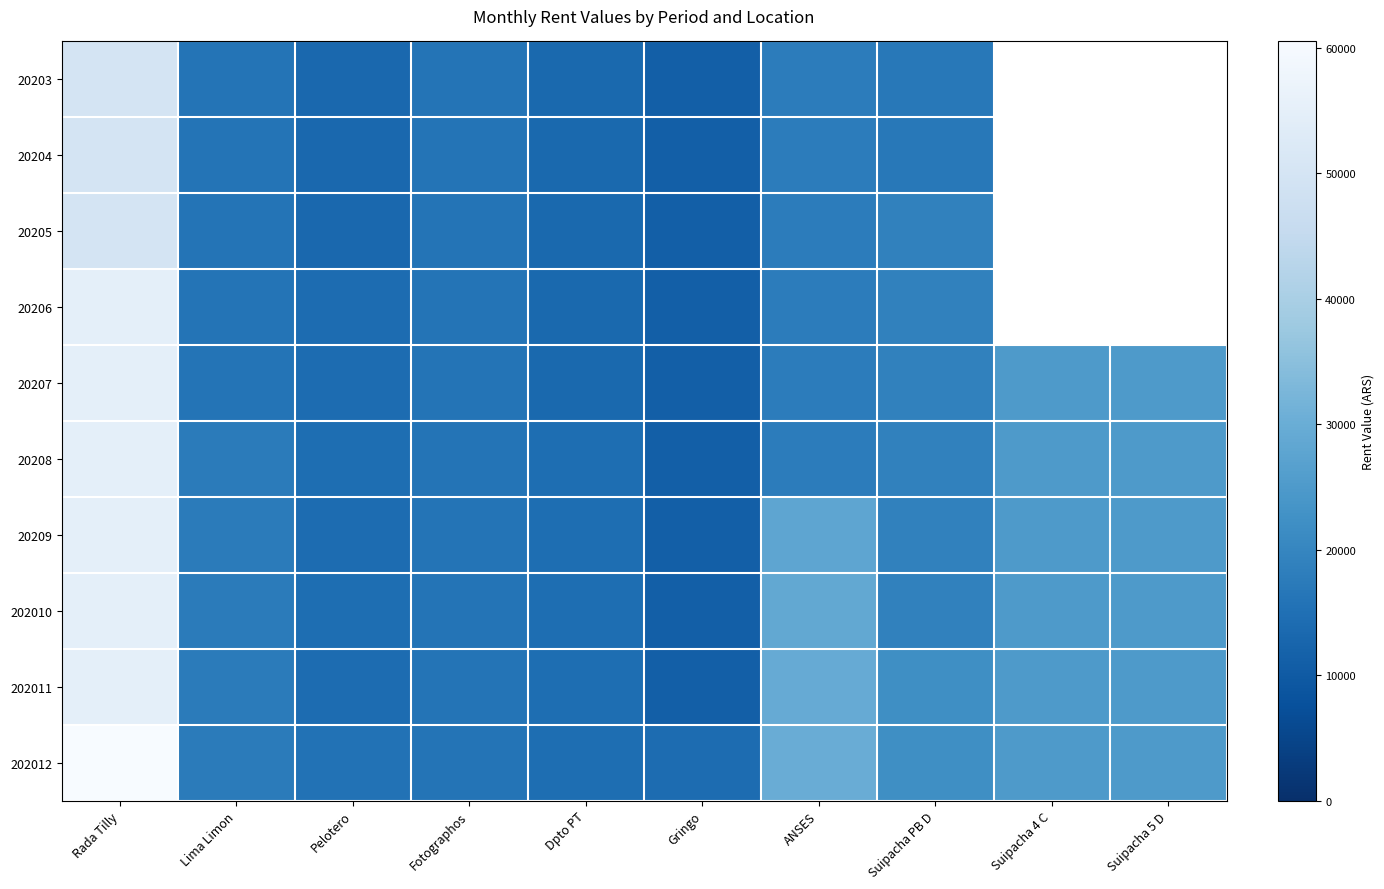

At which category is the sum across all series the highest?

Rada Tilly